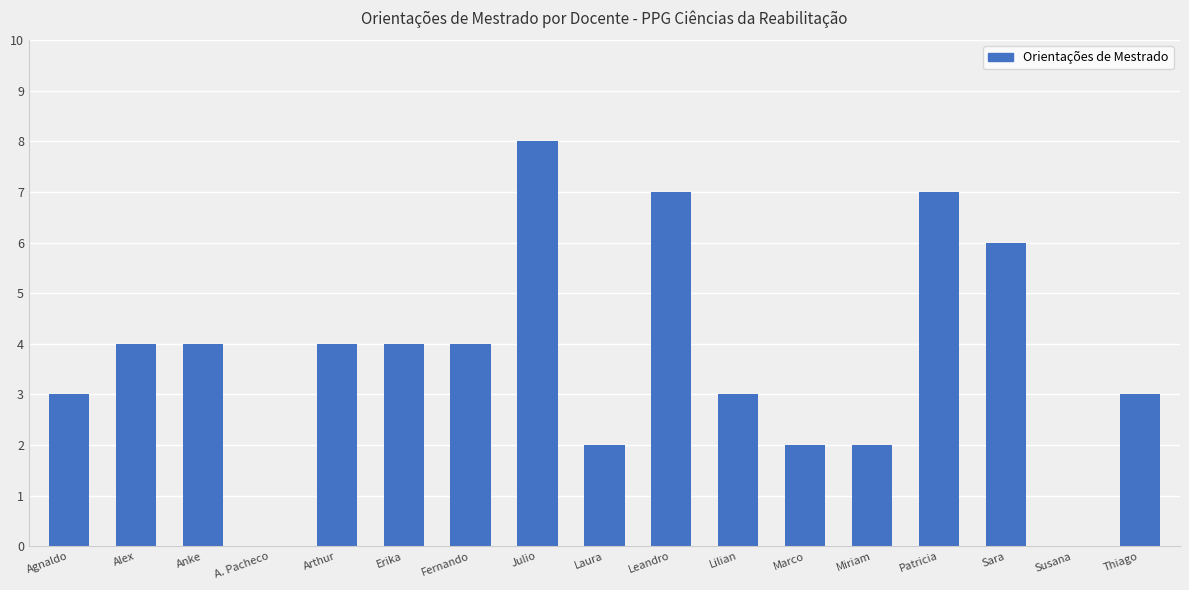

What is the change in value from Arthur to Patricia?

+3